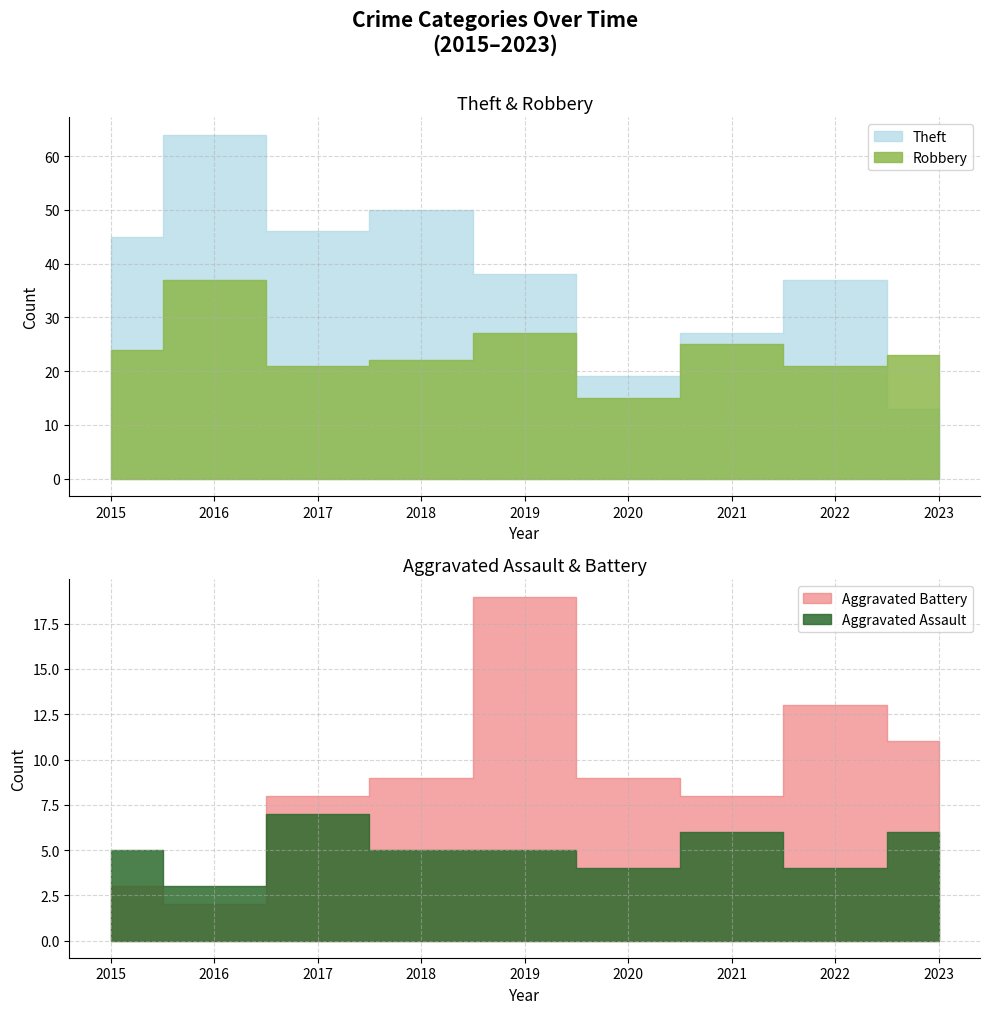

What is the total value across all series at 2022?

75